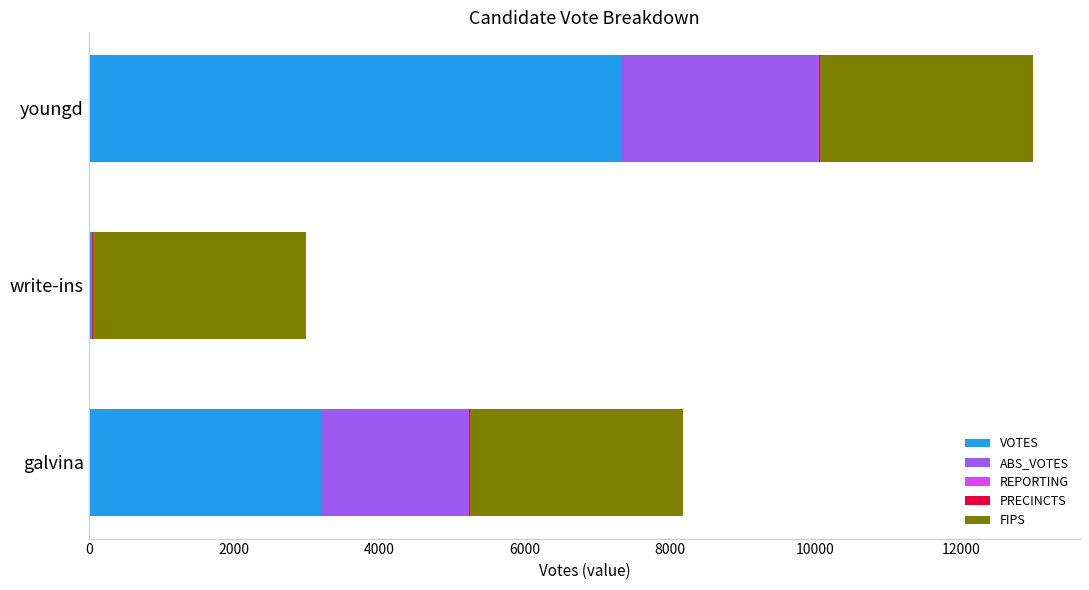

At which label does VOTES reach its peak?

youngd